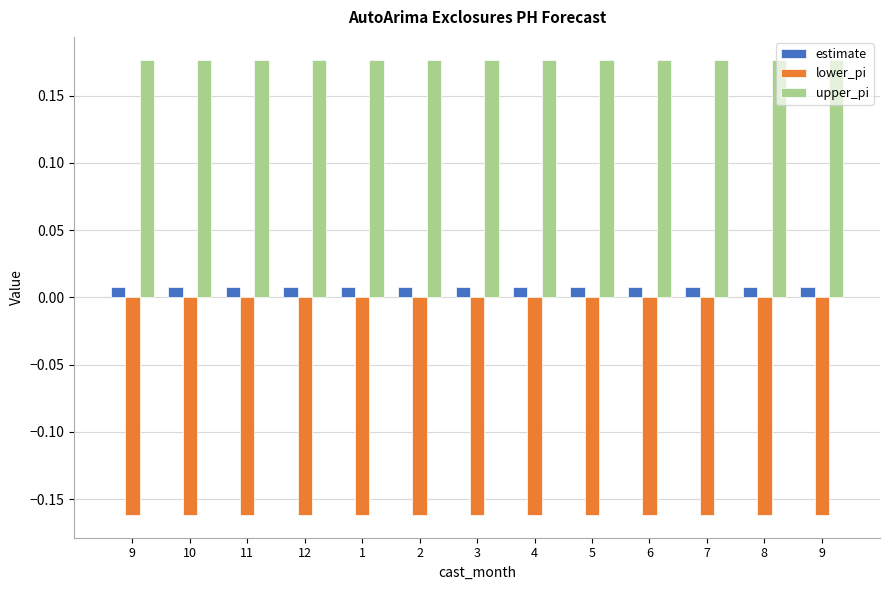

At 1, list the series in order from largest to smallest.

upper_pi, estimate, lower_pi